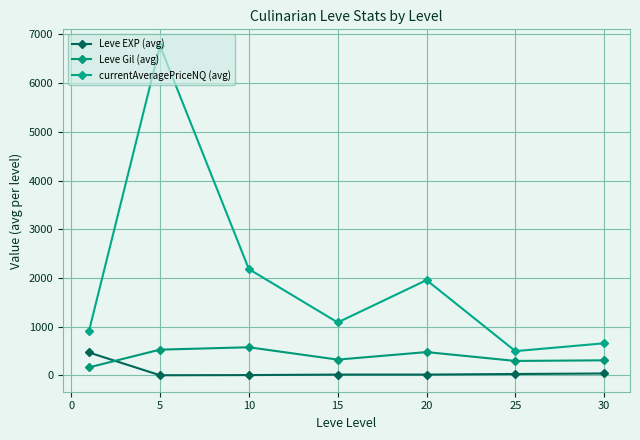

Which series has the largest total across all categories?

currentAveragePriceNQ (avg)